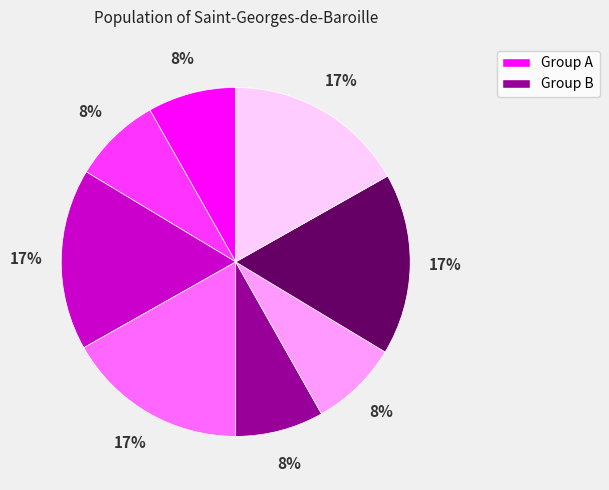

To the nearest percent, what is the difference between the largest and smallest slice percentages?

9%